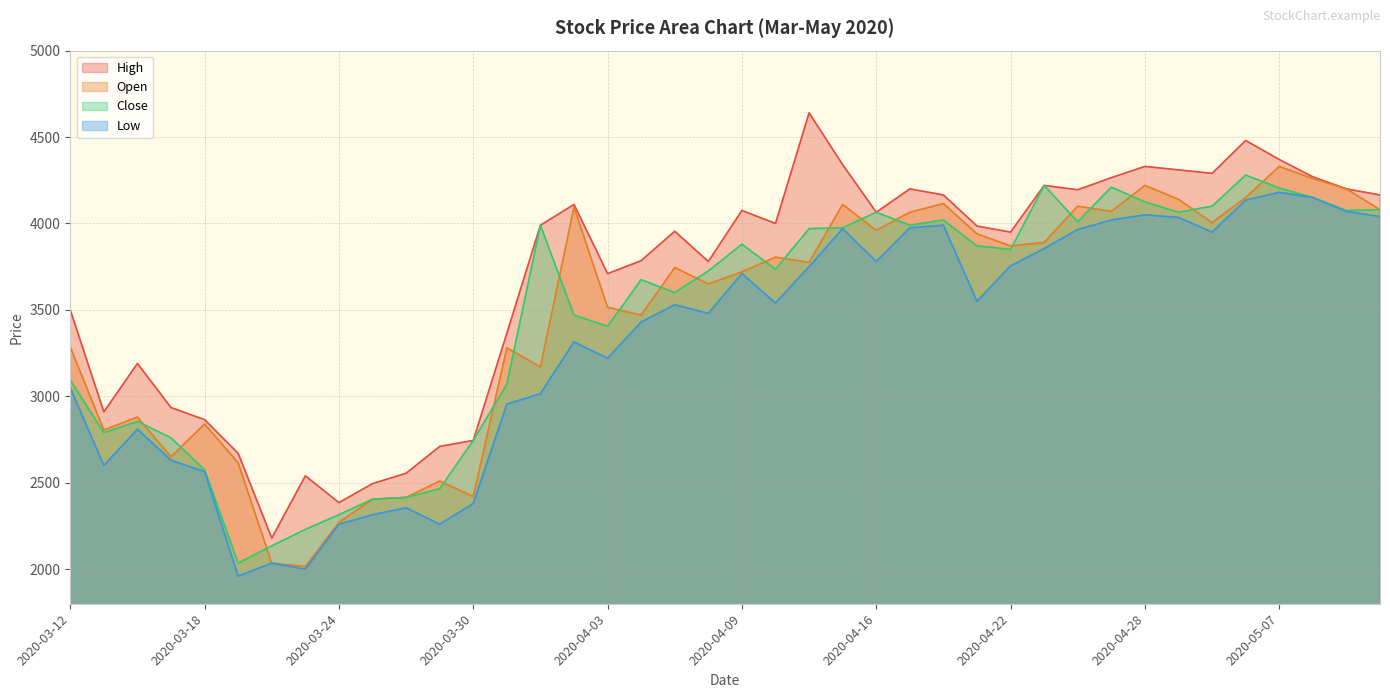

At which category does the chart reach its minimum across all series?

2020-03-19